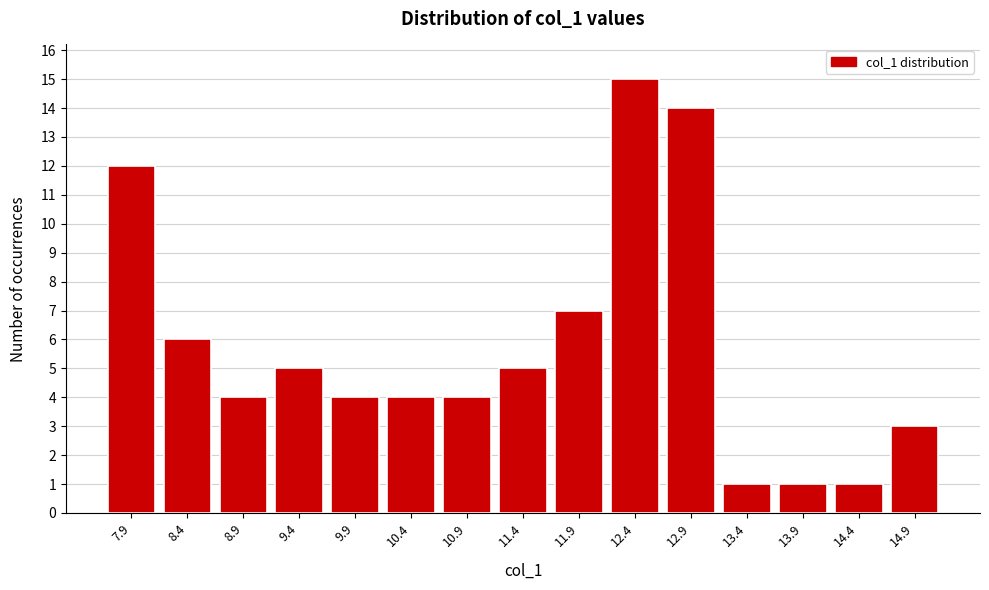

Reading left to right, extract all data points from this chart.

12	6	4	5	4	4	4	5	7	15	14	1	1	1	3